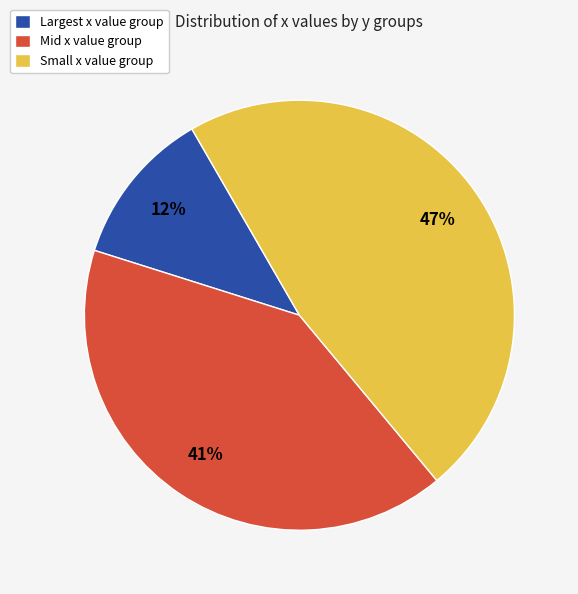

Which category has the biggest portion of the pie?

Small x value group